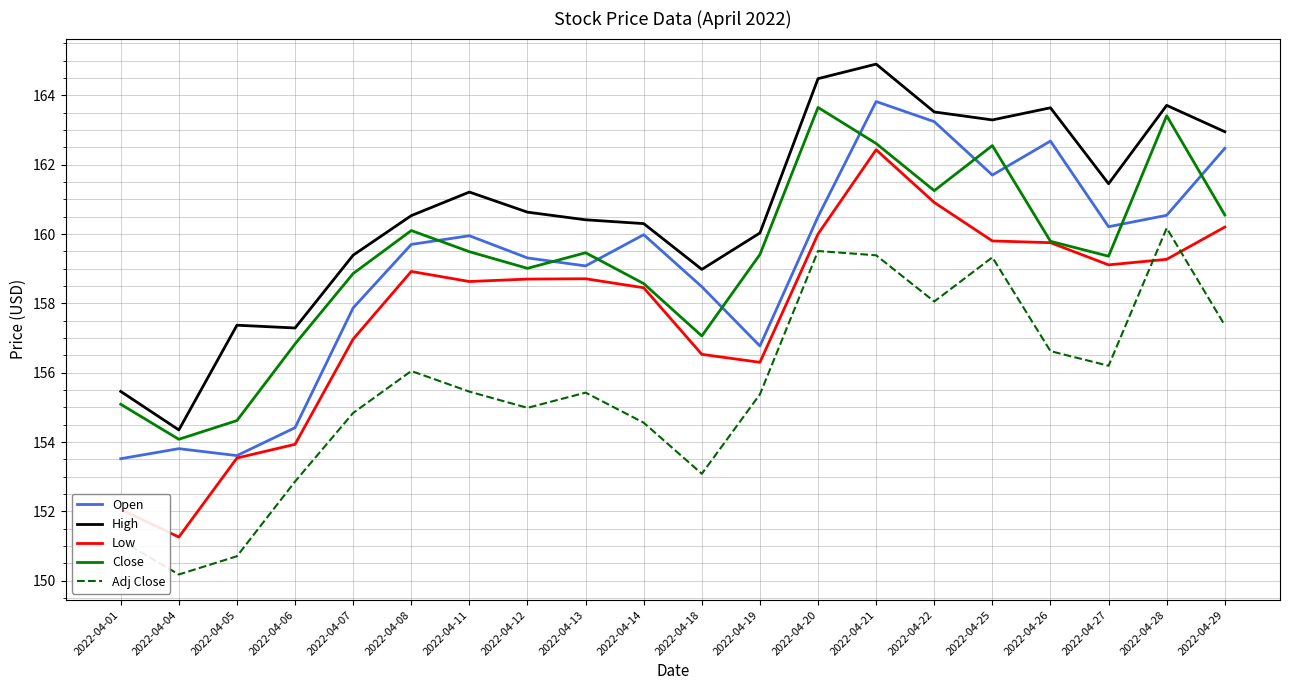

Which series has the largest total across all categories?

High